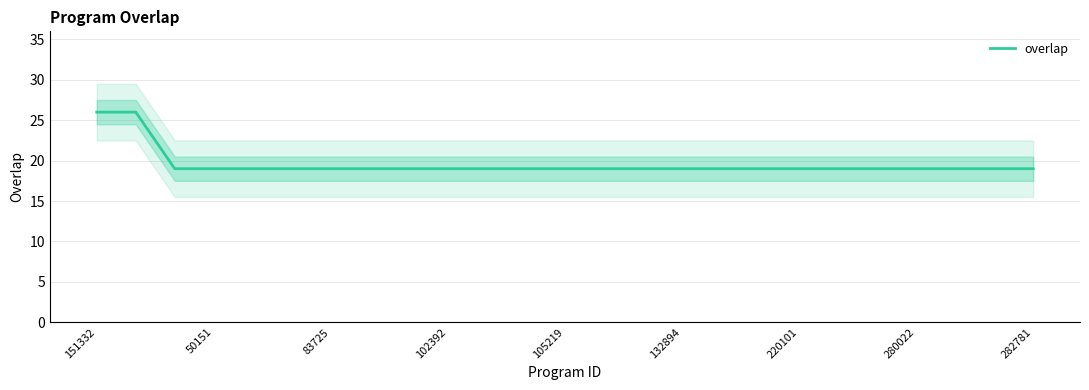

The value of overlap at 50151 is 13. True or false?

False